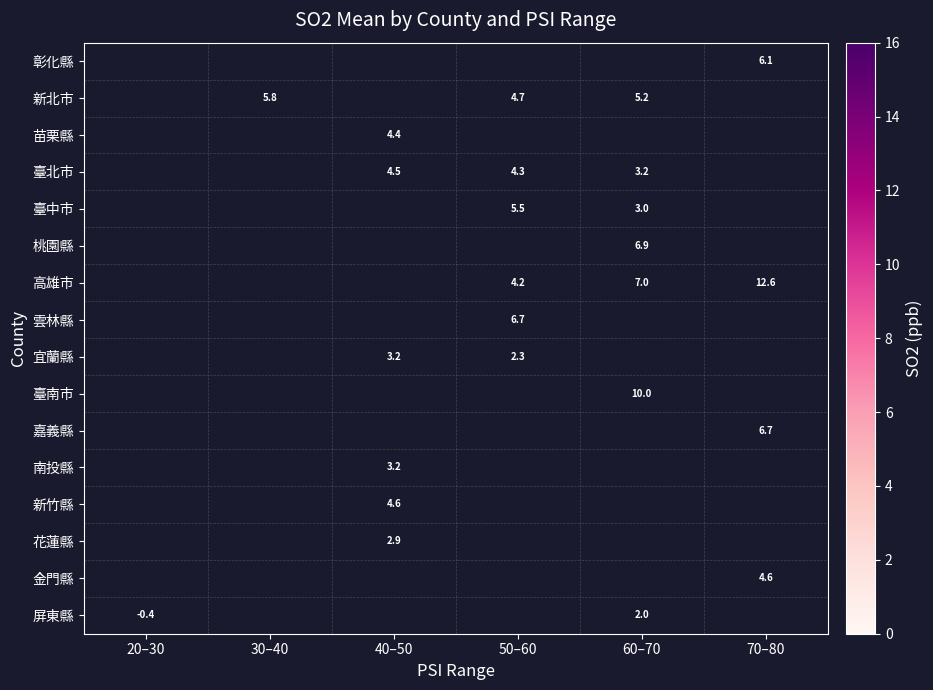

The 臺南市 series shows 17.3 at 60–70. True or false?

False